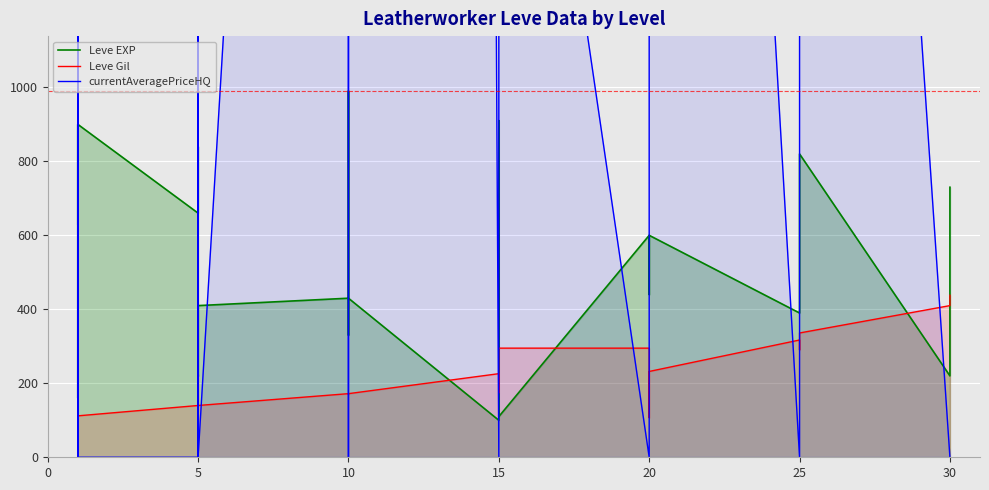

What is the difference between the second highest and minimum values in the Leve EXP series?

810.0